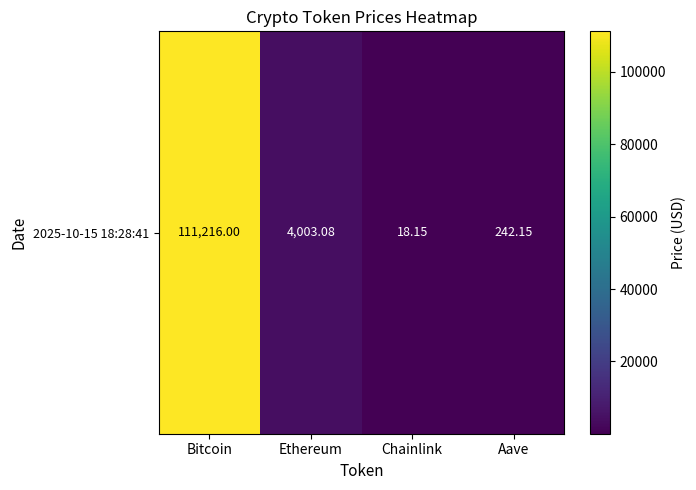

What is the maximum value shown in the chart?

111216.0